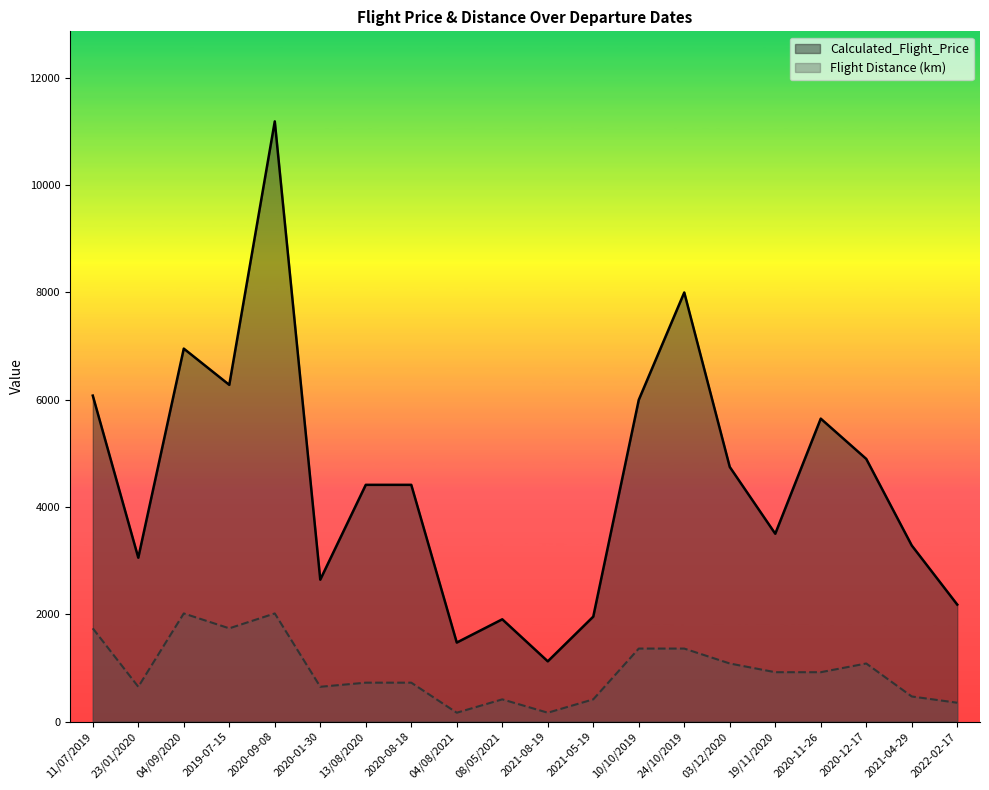

True or false: Calculated_Flight_Price and Flight Distance (km) cross at least once.

False